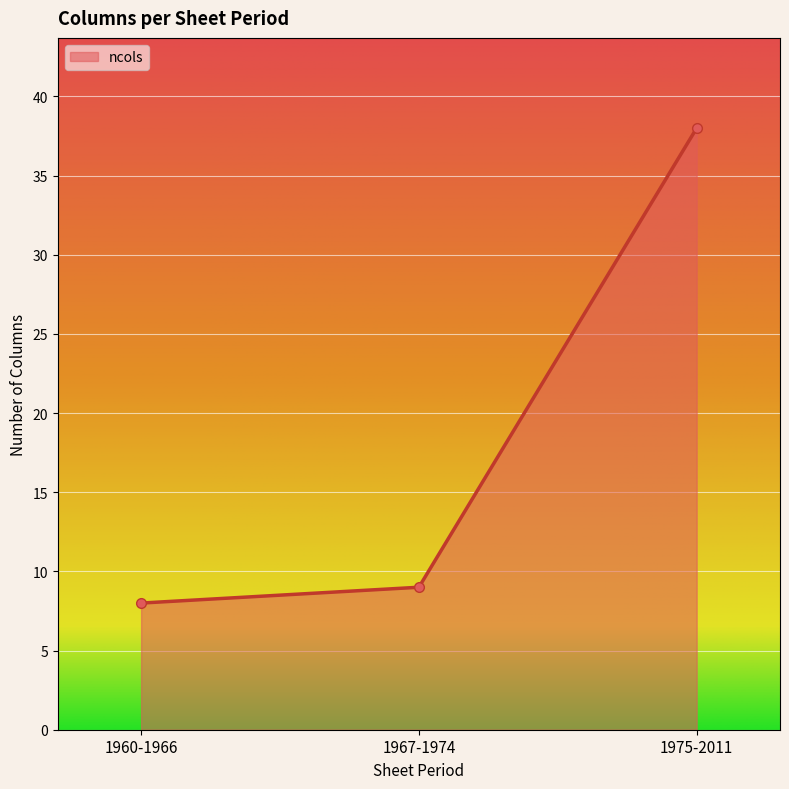

The value at 1975-2011 is 10. True or false?

False